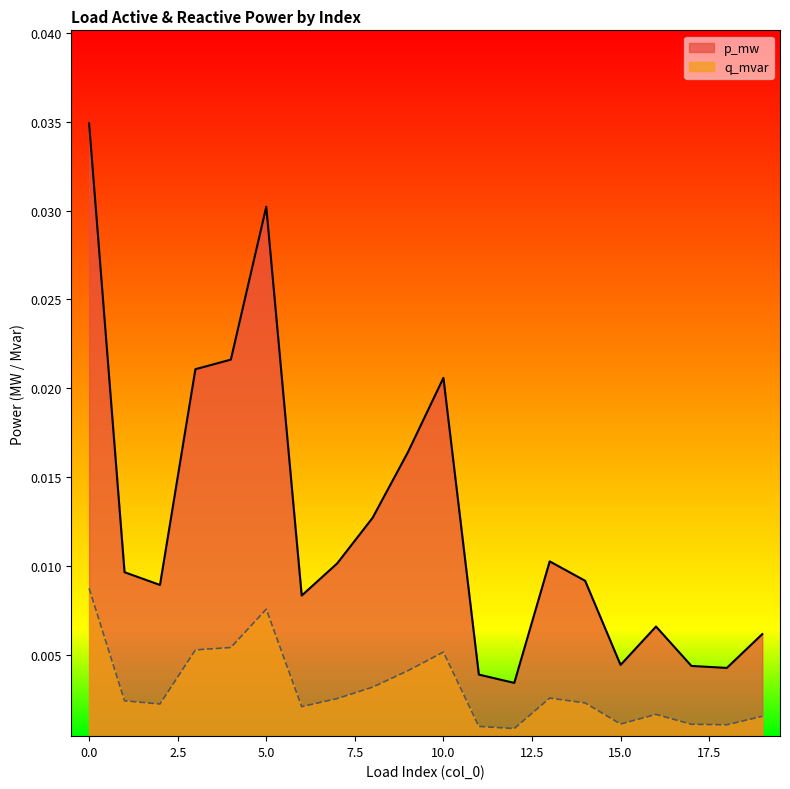

Does the chart display data point markers on the line(s)?

No